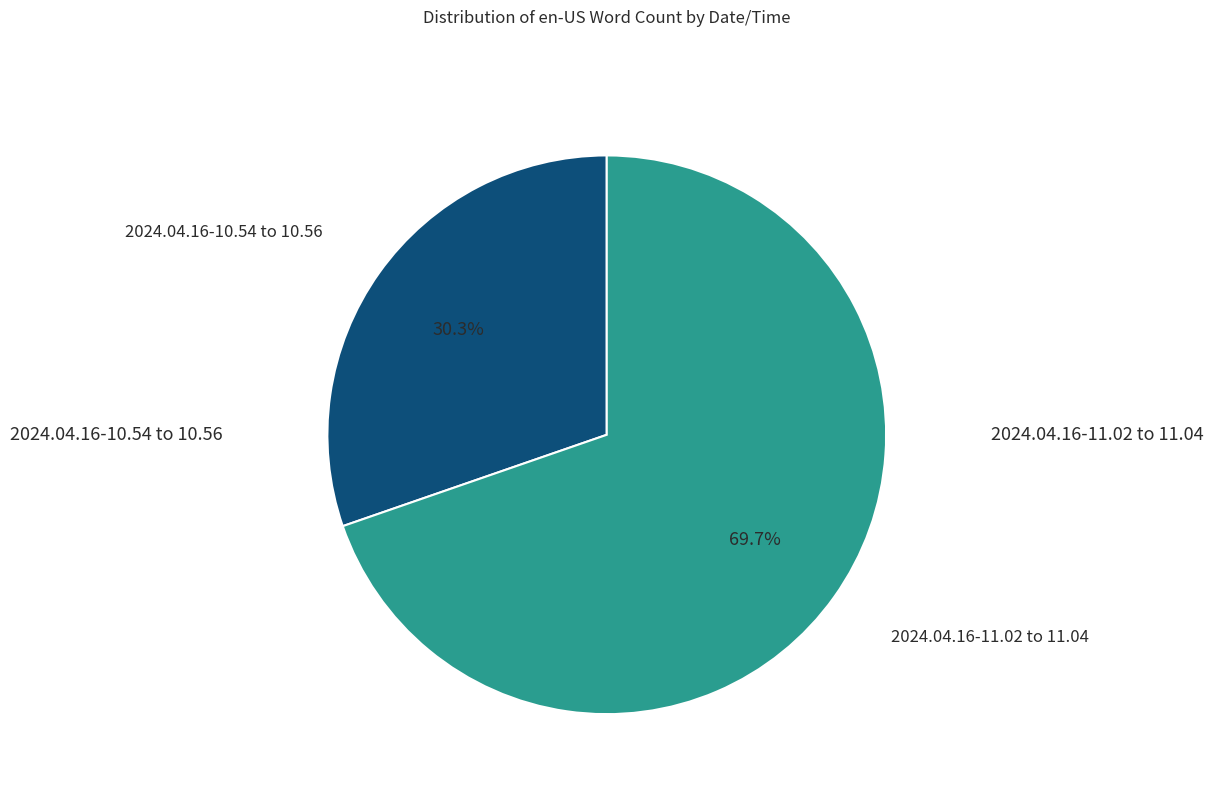

What is the largest slice in the pie chart?

2024.04.16-11.02 to 11.04